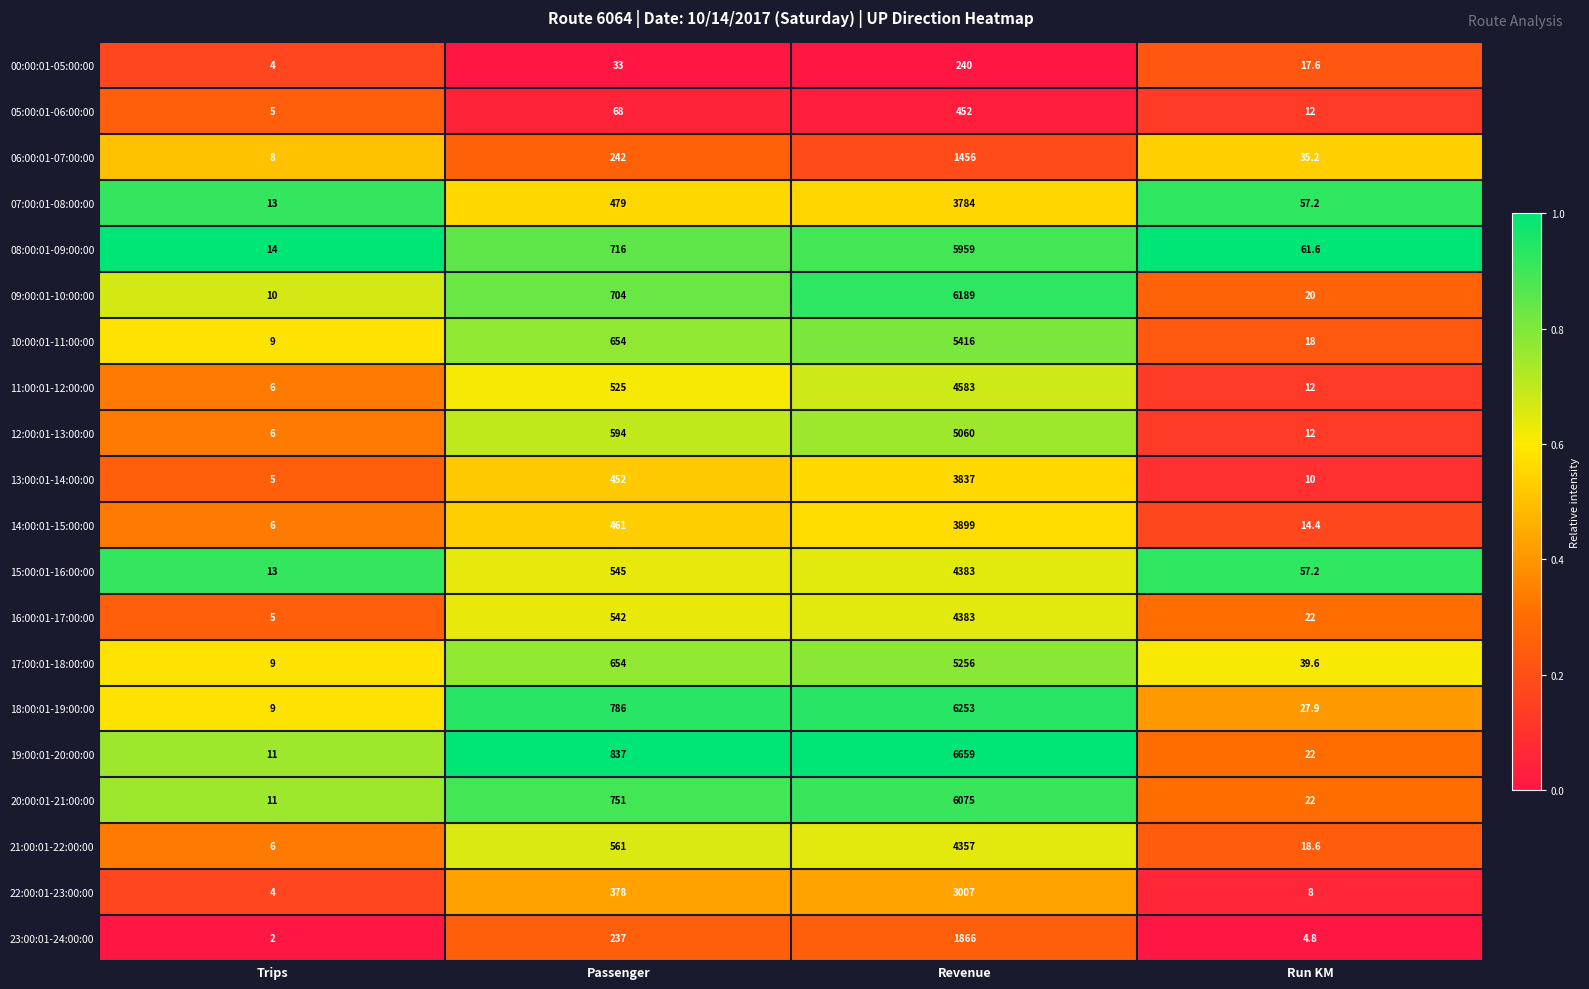

Which series has the widest spread of values?

19:00:01-20:00:00